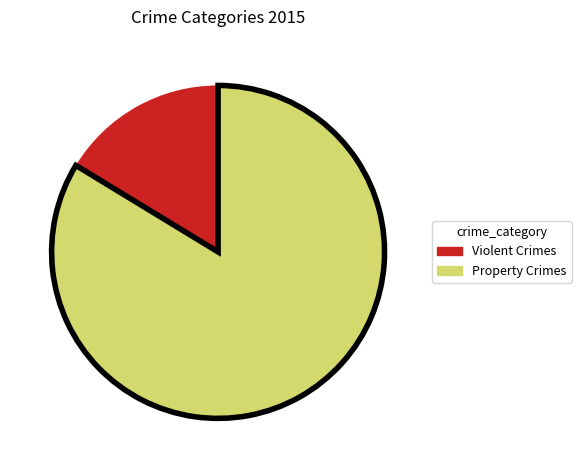

How many slices are in this pie chart?

2